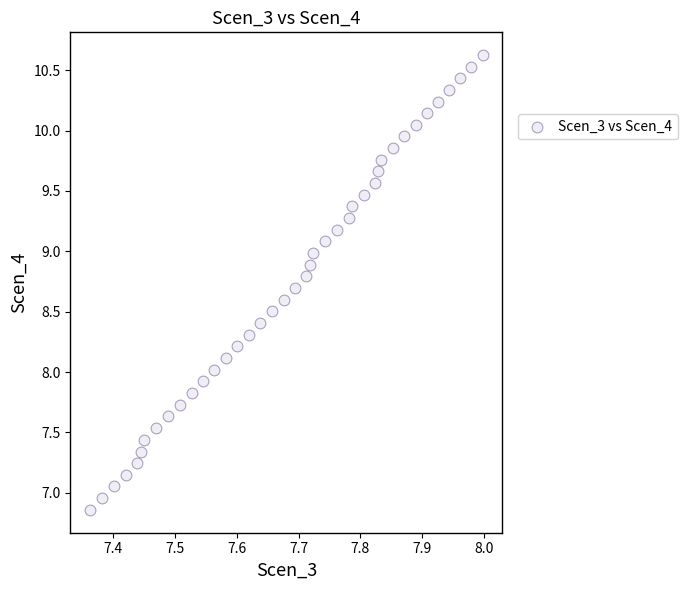

What is the range of Y values (max minus min)?

3.8